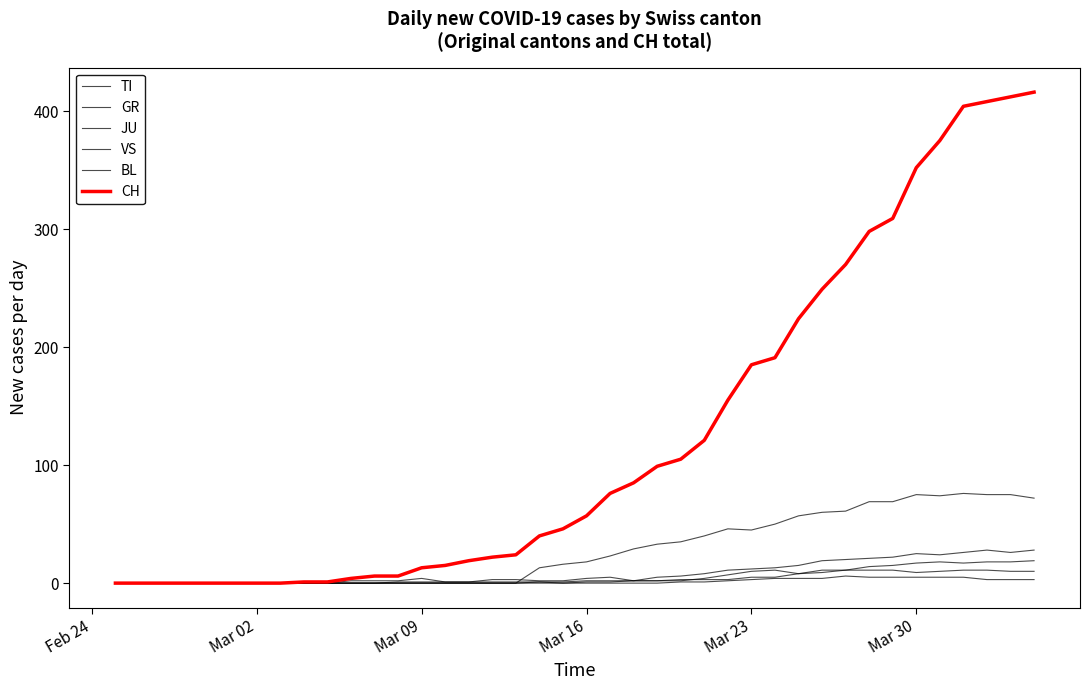

What is the difference between the maximum and minimum values in the TI series?

76